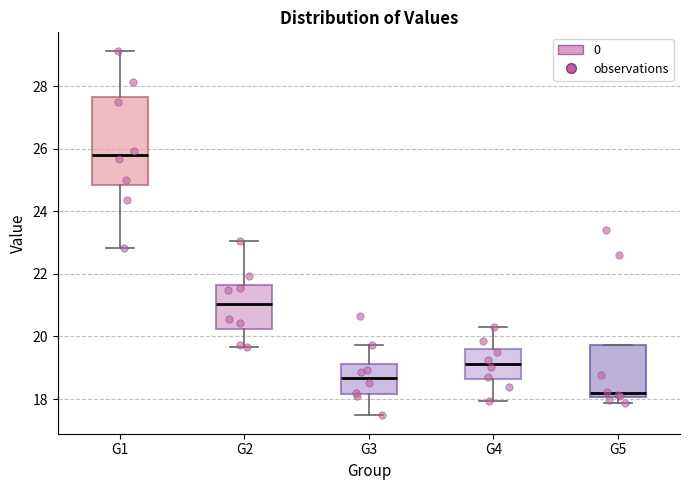

Reading left to right, read every box against the y-axis: the position of its median line, the range the box covers, and the ends of its whiskers. The values are not printed on the chart, so give them approximately, as read against the axis.

G1: median 25.8, box 24.8 to 27.6, whiskers 22.8 to 29.2
G2: median 21.0, box 20.2 to 21.6, whiskers 19.6 to 23.0
G3: median 18.6, box 18.2 to 19.2, whiskers 17.4 to 19.8
G4: median 19.2, box 18.6 to 19.6, whiskers 18.0 to 20.4
G5: median 18.2, box 18.0 to 19.8, whiskers 17.8 to 19.8